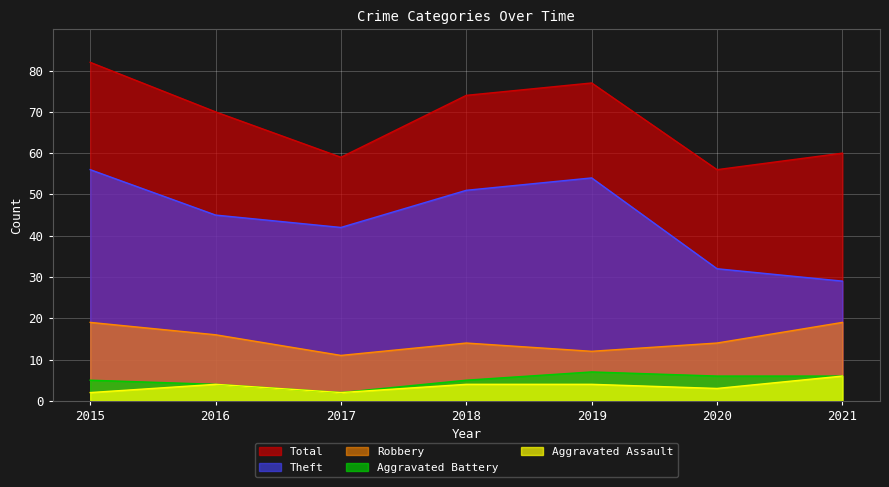

True or false: Total has more than 2 interior local peaks.

False